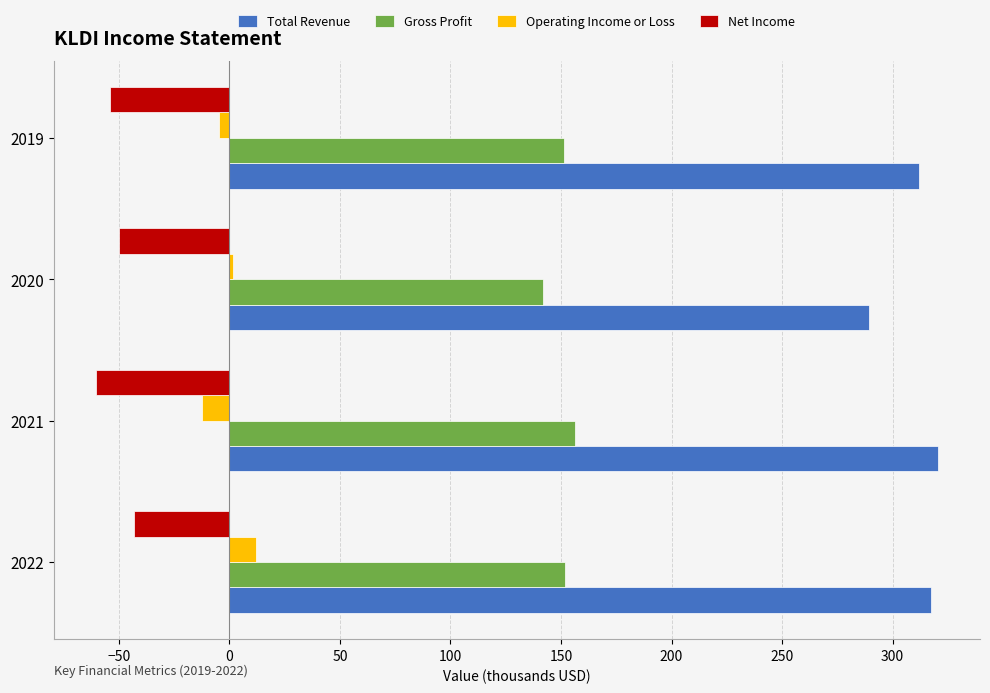

Is it true that Total Revenue equals 451.8 at 2019?

False